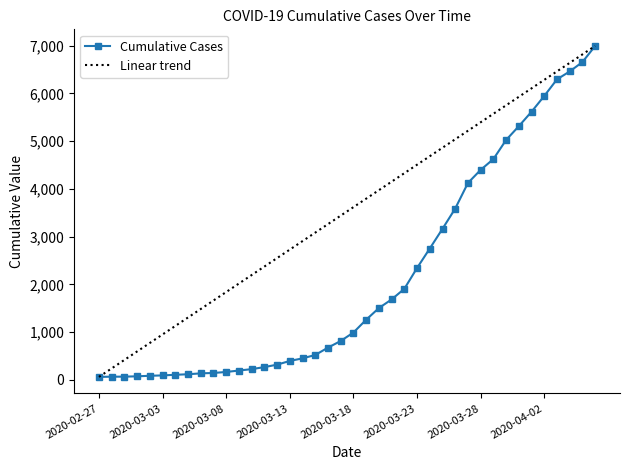

Where does the data first go above 993?

2020-03-19